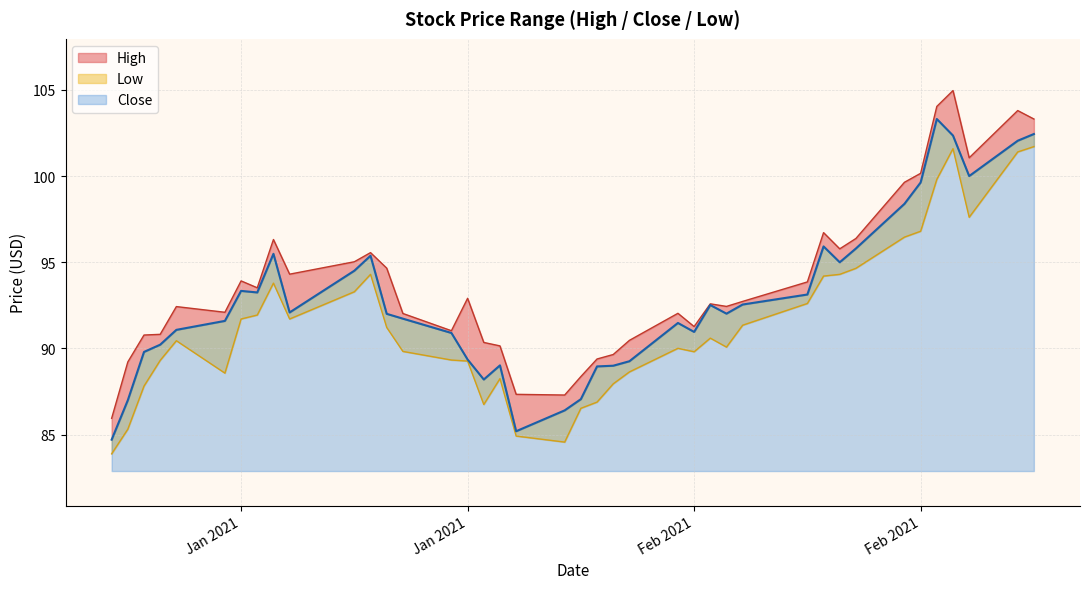

What is the total value across all series at 2021-01-13?

278.7